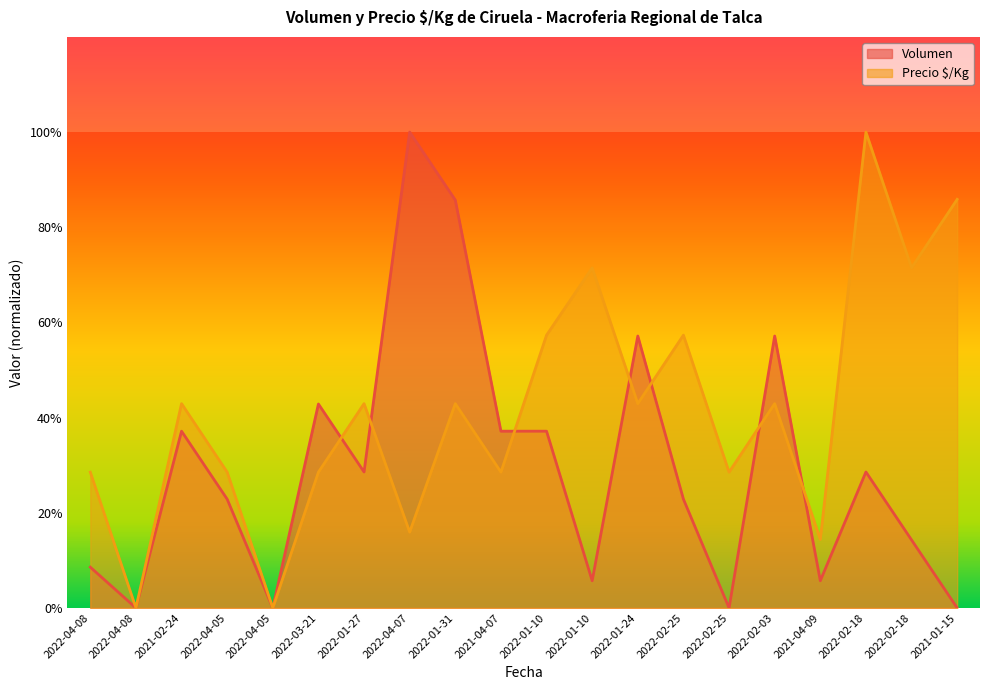

What is the difference between the Volumen values at 2022-01-10 and 2022-02-25?

0.4